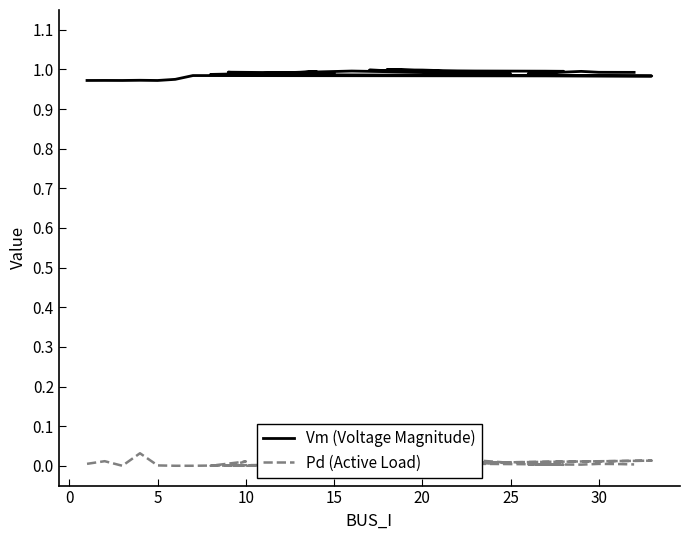

Is it true that Pd (Active Load) equals 0.0 at 17?

False